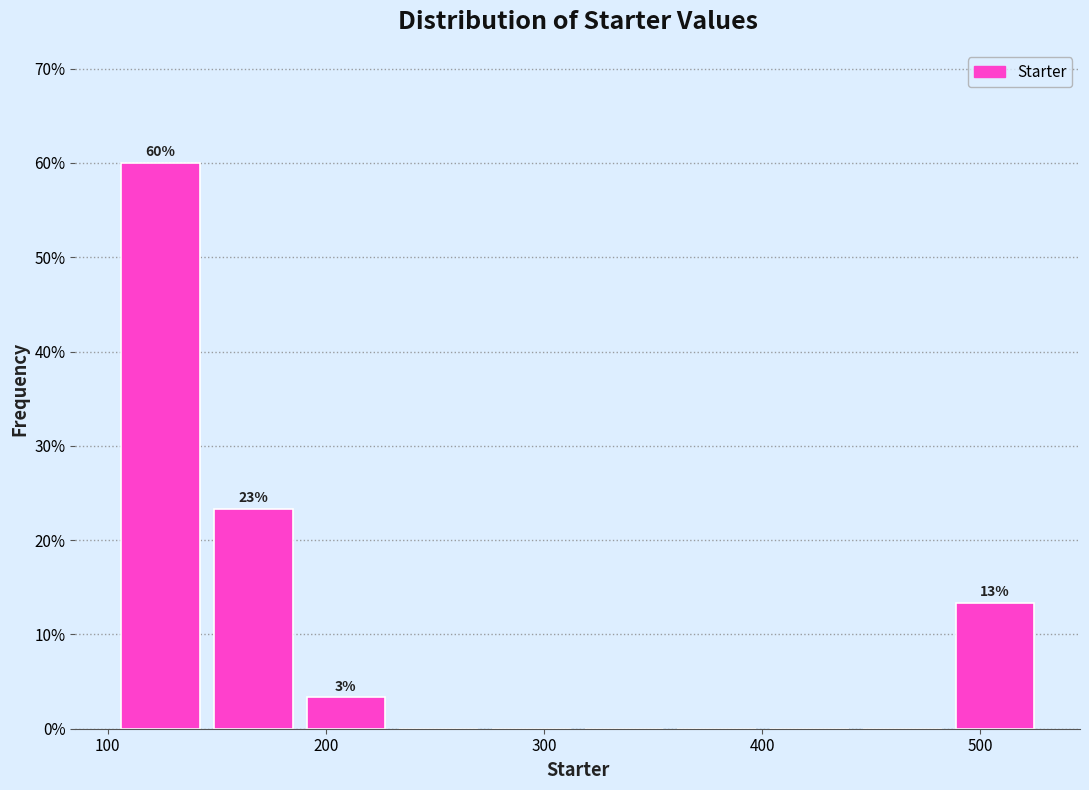

Over which range of the x-axis is the bar tallest?

100 to 150